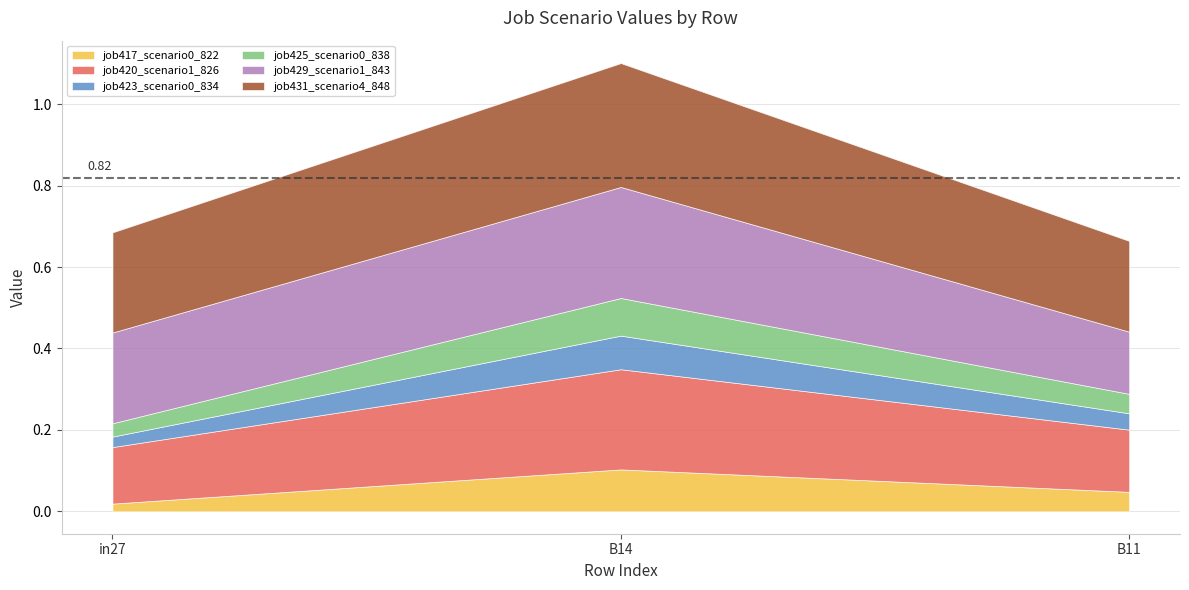

What is the difference between the maximum and minimum values in the job425_scenario0_838 series?

0.1